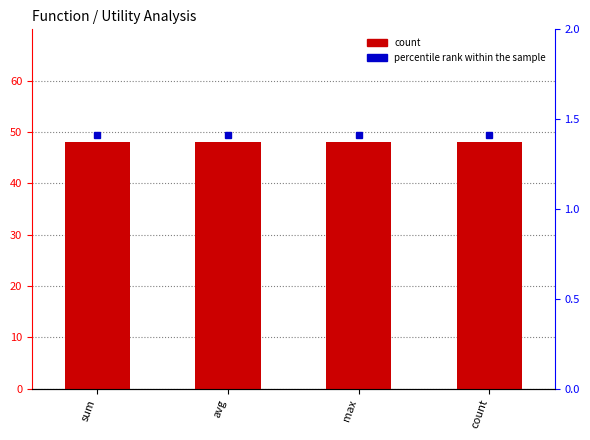

Reading left to right, extract all data points from this chart.

count: 48.0	48.0	48.0	48.0
percentile rank within the sample: 1.4	1.4	1.4	1.4